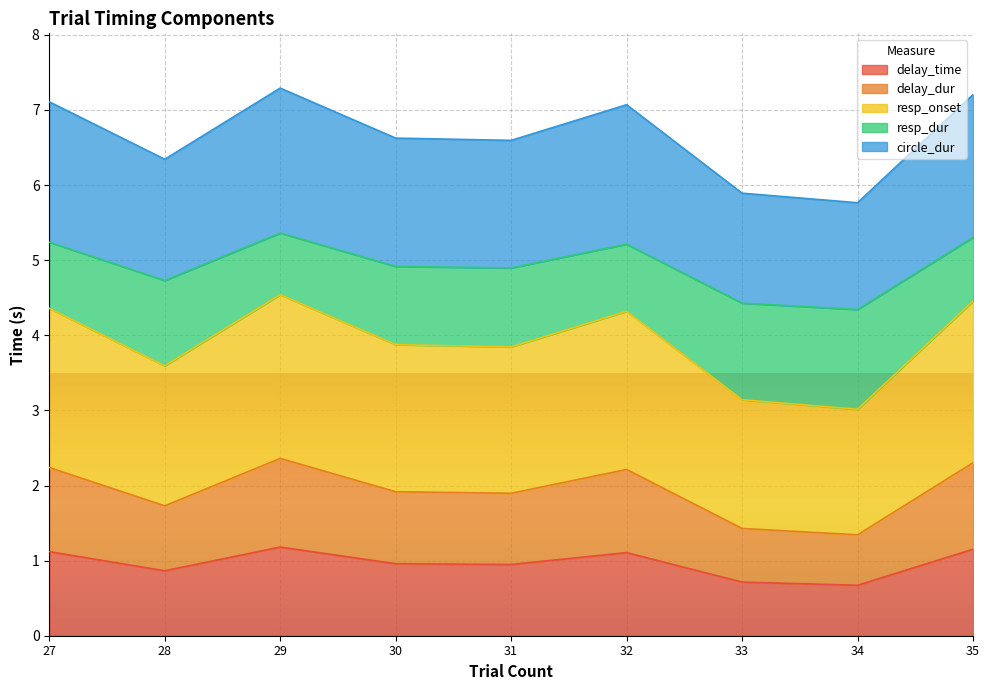

At how many categories does at least one series exceed 1?

9